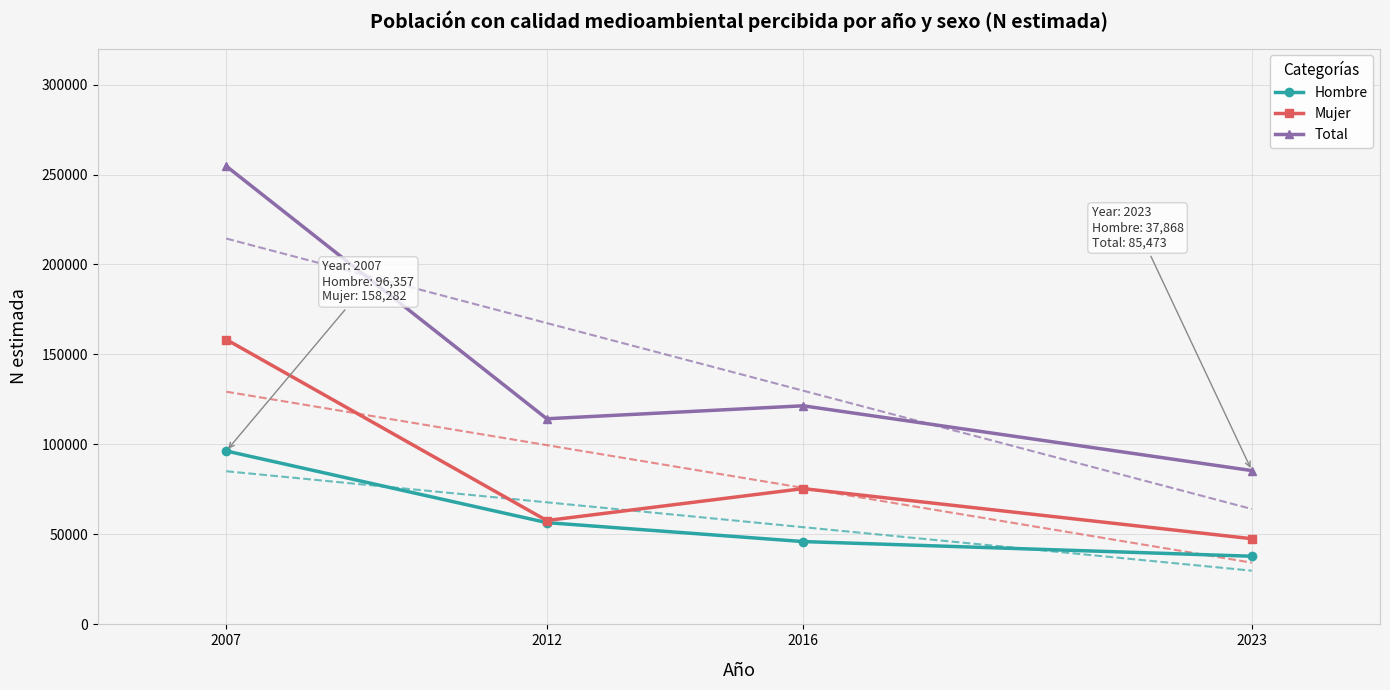

The Total series shows 85473 at 2023. True or false?

True